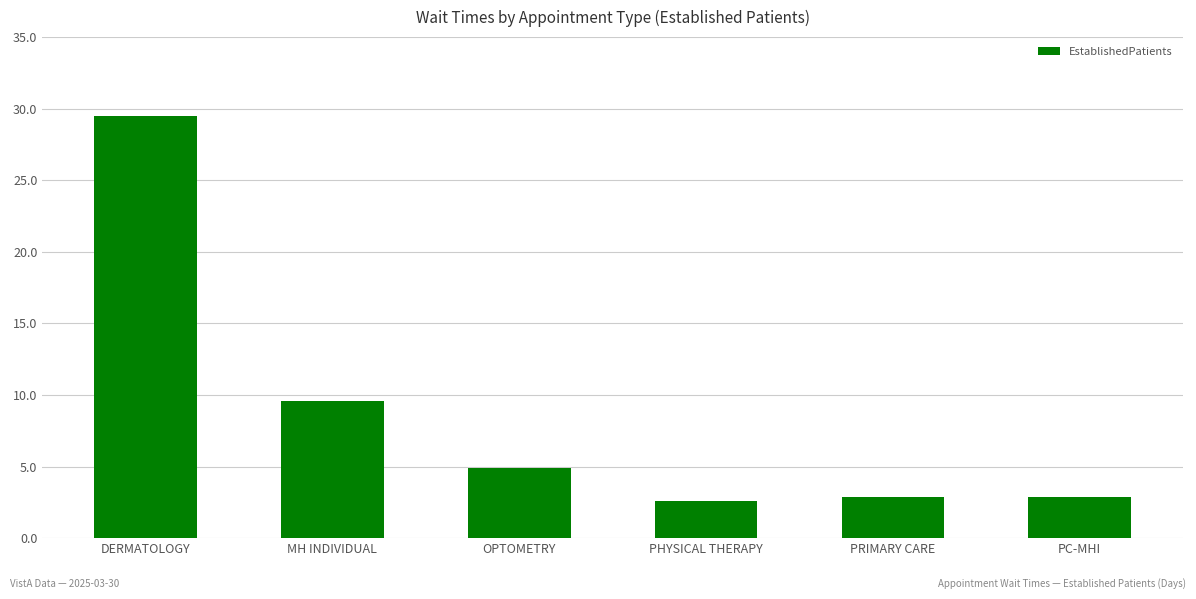

What is the minimum value shown in the chart?

2.6